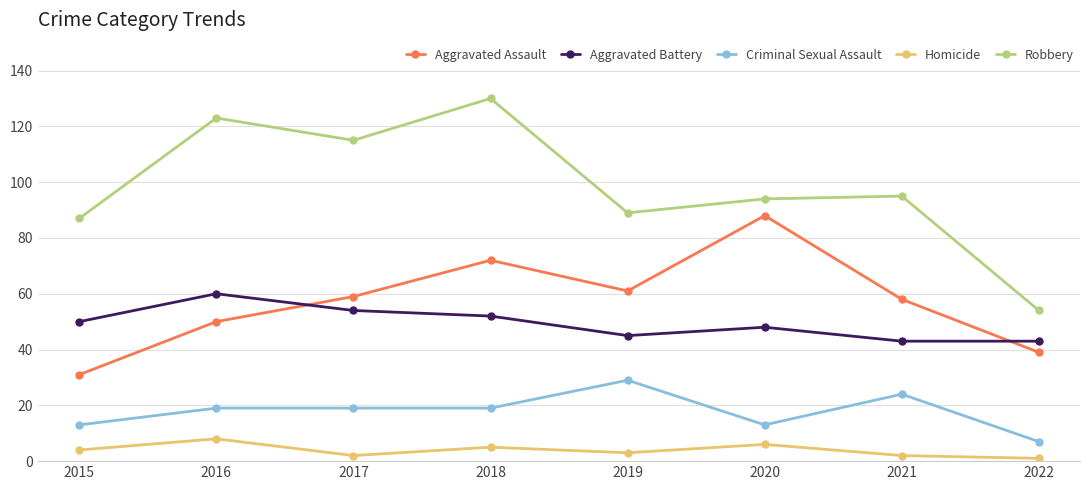

How many Criminal Sexual Assault values are between 13 and 24?

6